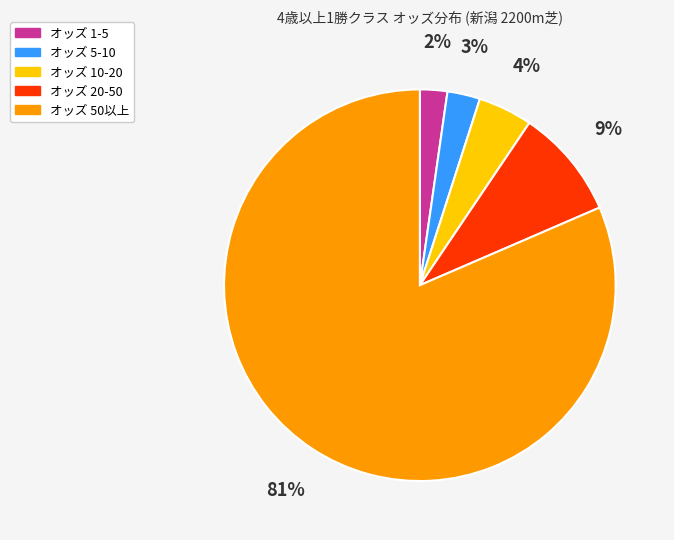

To the nearest percent, what is the average slice percentage?

20%